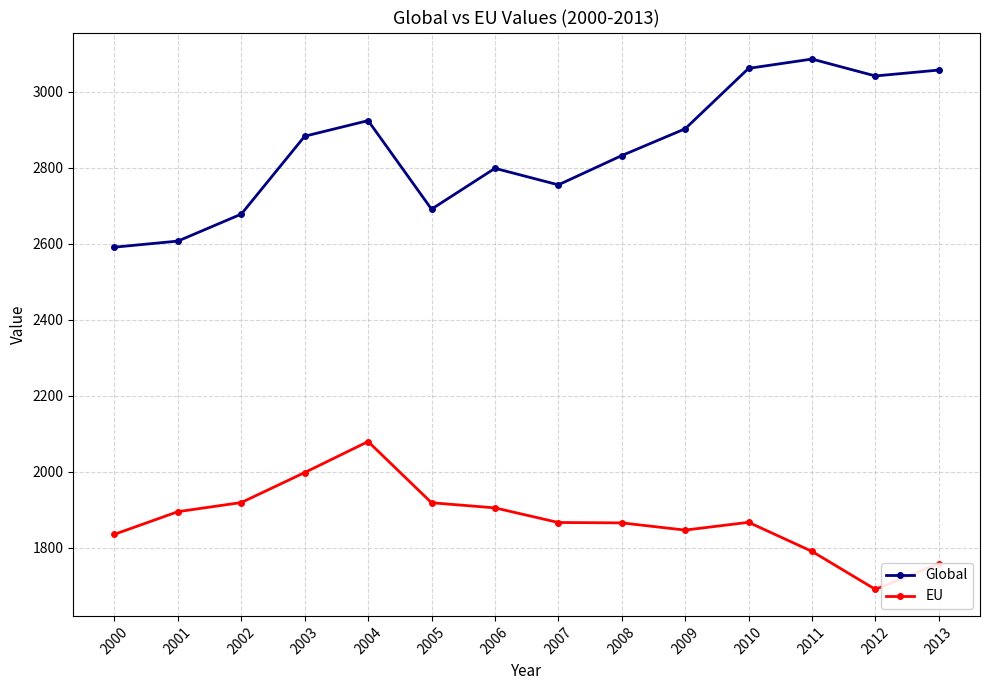

Read the EU value at 2001.

1894.5